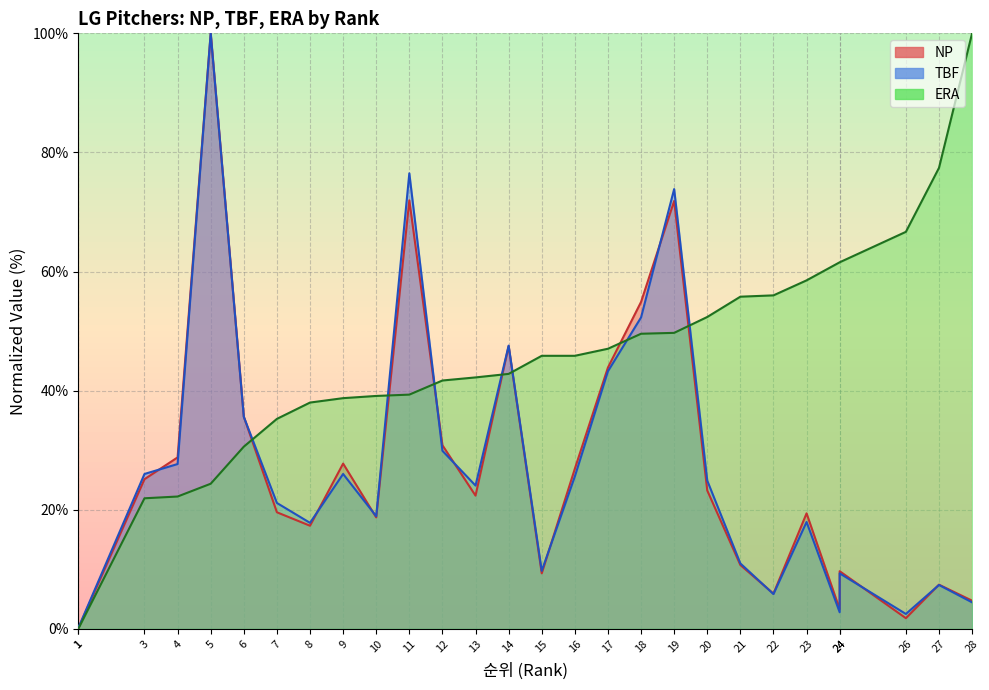

Reading left to right, transcribe all the data shown in this chart.

NP: 0.5	0.1	25.1	28.8	100.0	35.6	19.6	17.3	27.8	18.7	72.0	30.8	22.4	47.5	9.3	26.9	43.9	54.9	71.9	23.2	10.7	5.9	19.4	3.3	9.7	1.8	7.4	4.7
TBF: 0.4	0.1	26.0	27.7	100.0	35.6	21.1	17.8	26.0	18.9	76.5	29.9	24.1	47.6	9.7	25.6	43.3	52.3	73.9	24.9	11.0	5.8	17.9	2.8	9.3	2.5	7.4	4.5
ERA: 0.0	0.0	21.9	22.2	24.4	30.6	35.3	38.0	38.7	39.1	39.3	41.7	42.2	42.8	45.9	45.9	47.0	49.6	49.7	52.4	55.8	56.0	58.5	61.6	61.6	66.7	77.4	100.0